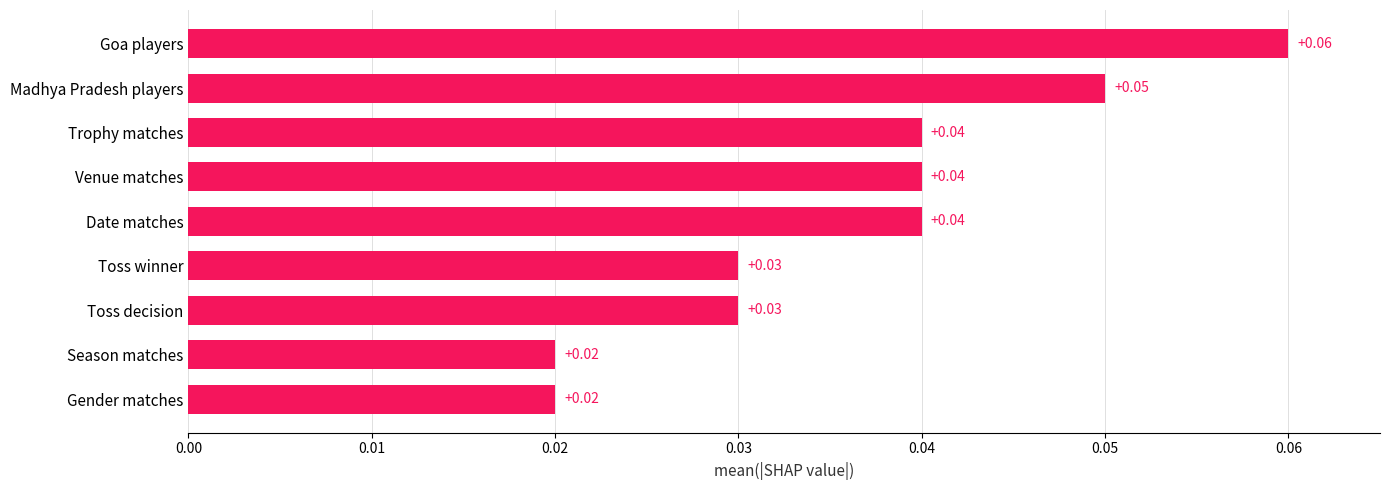

What is the sum of all values?

0.3